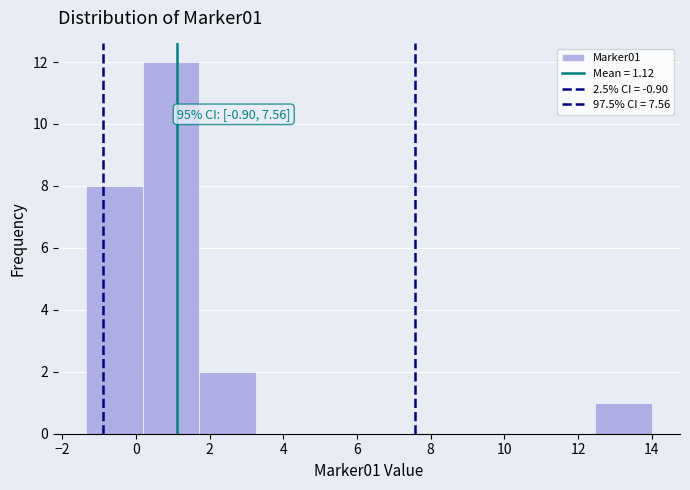

Over which range of the x-axis is the bar tallest?

0.2 to 1.8